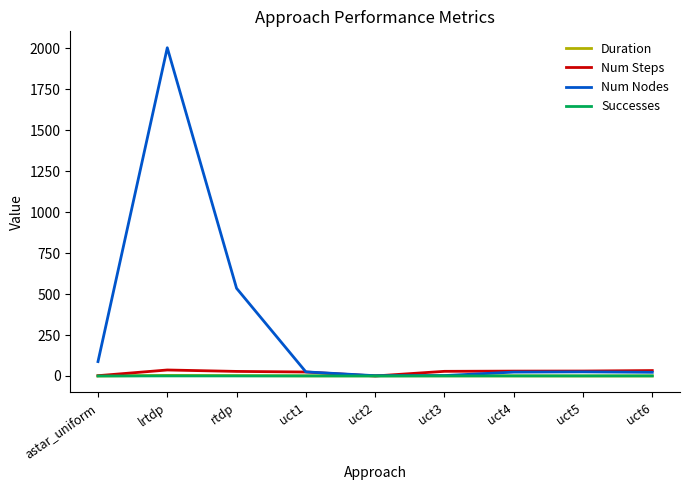

At how many categories does at least one series exceed 640?

1